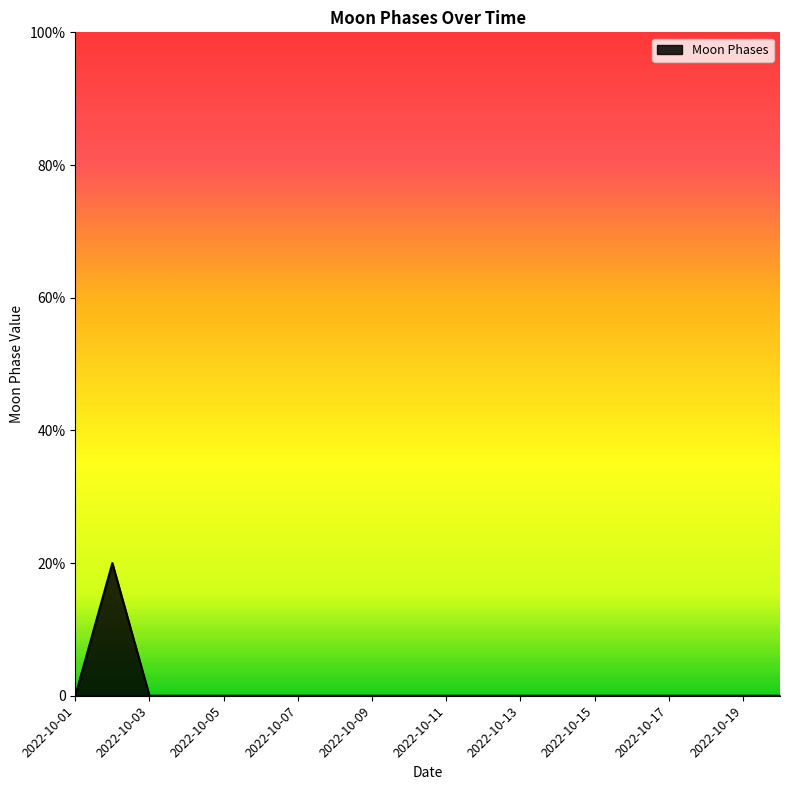

Which category has the lowest value across all series?

2022-10-01